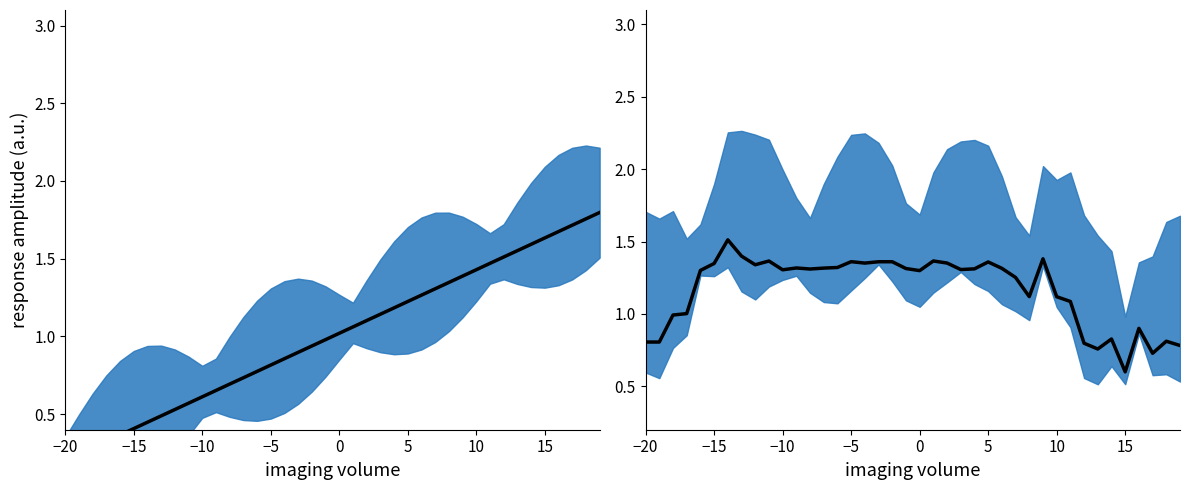

What is the difference between the second highest and minimum values in the time (mean) series?

1.6